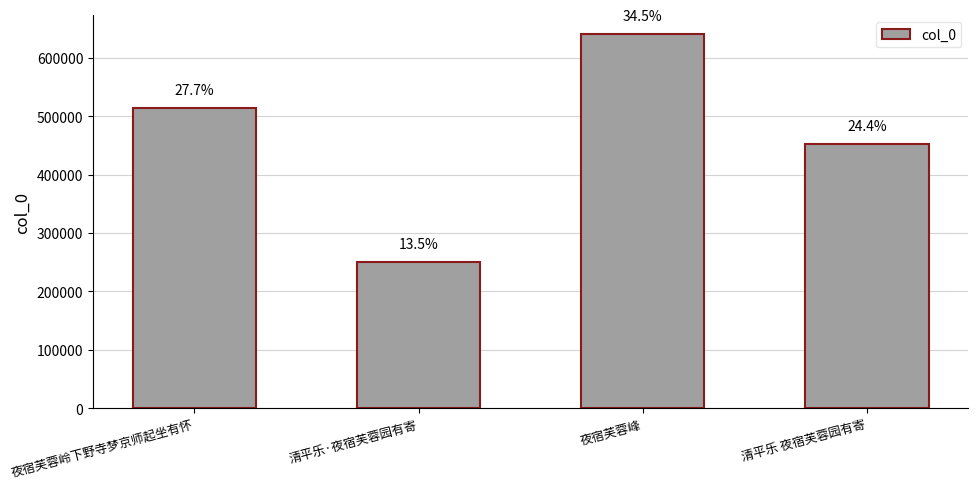

How many bars are there in total?

4